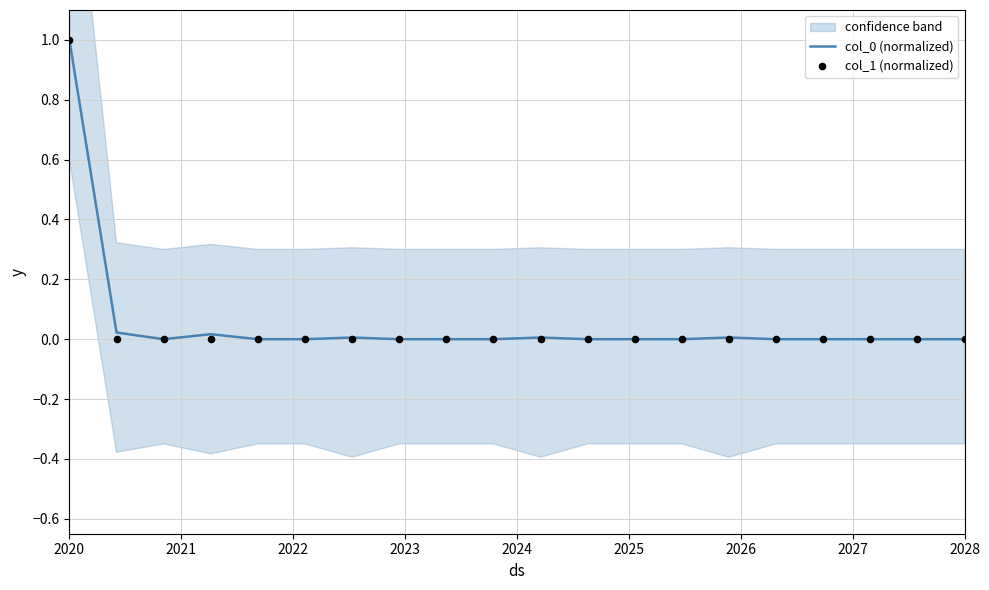

At how many categories does at least one series exceed 0?

6